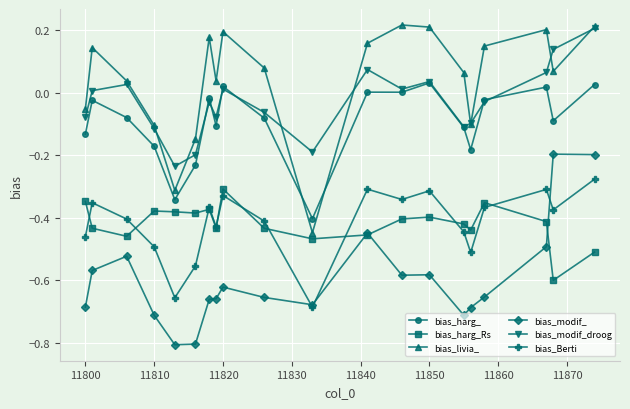

True or false: bias_livia_ has more than 2 interior local peaks.

True